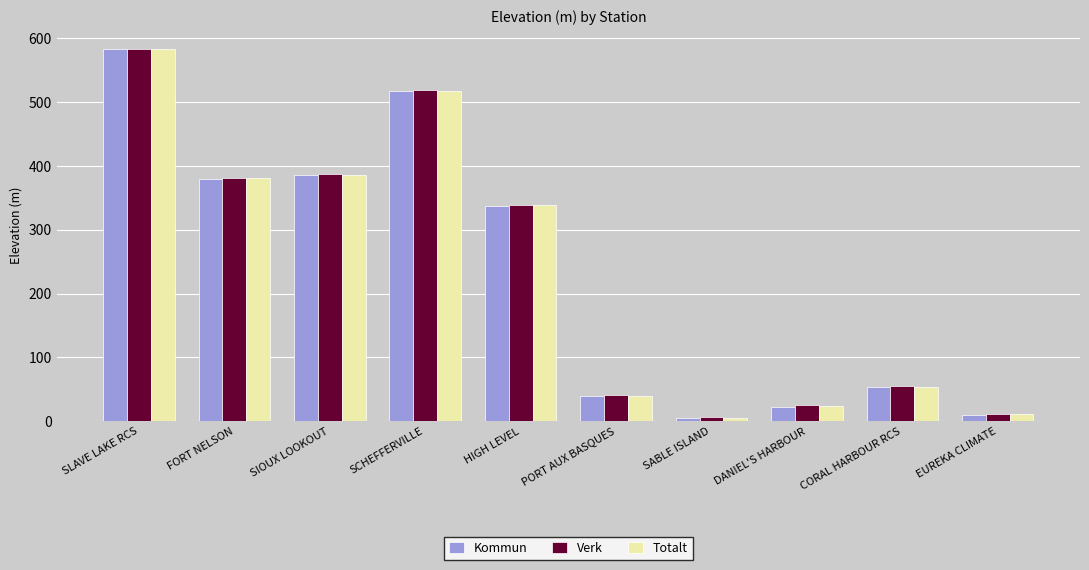

What is the difference between the Verk values at EUREKA CLIMATE and HIGH LEVEL?

327.6